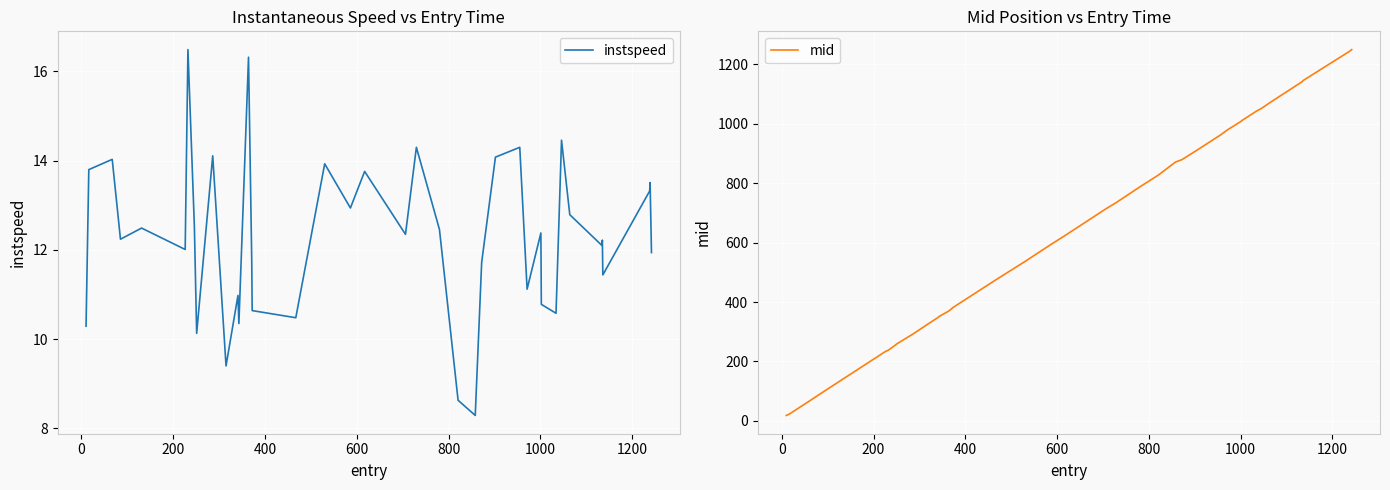

True or false: mid has more than 1 interior local peaks.

False